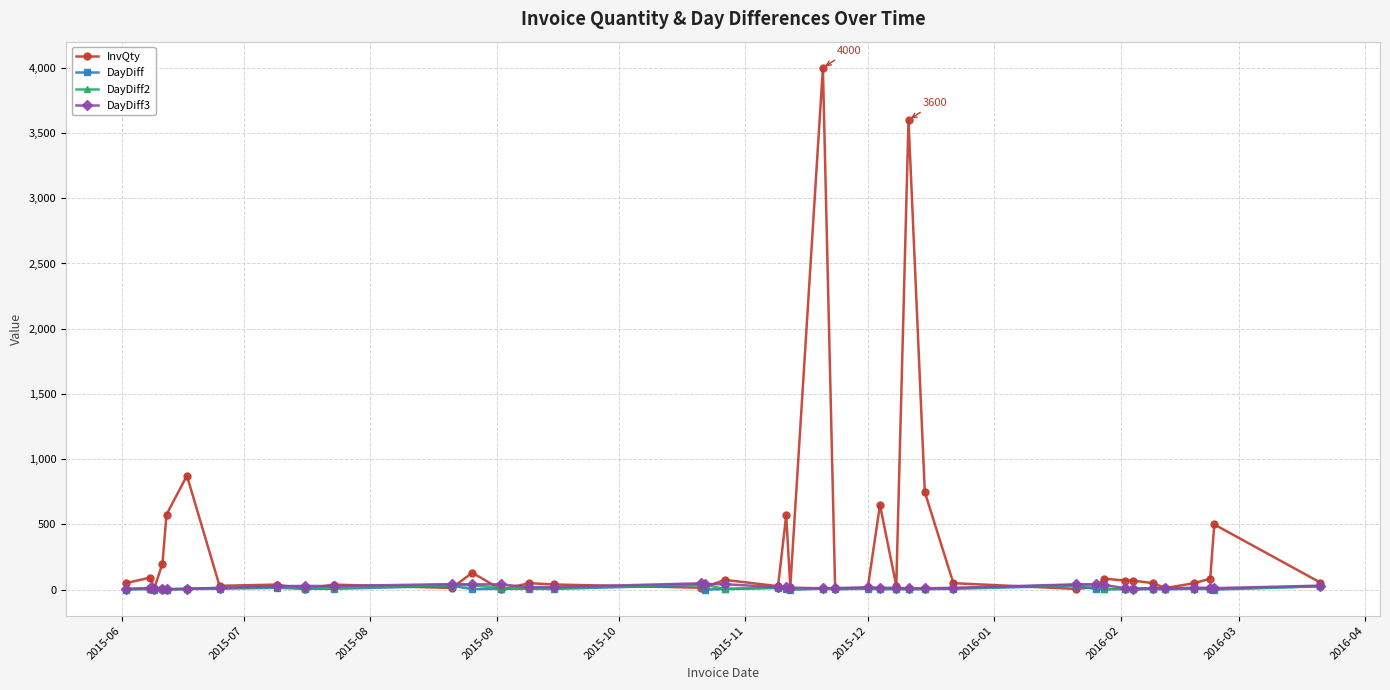

Which series has the widest spread of values?

InvQty